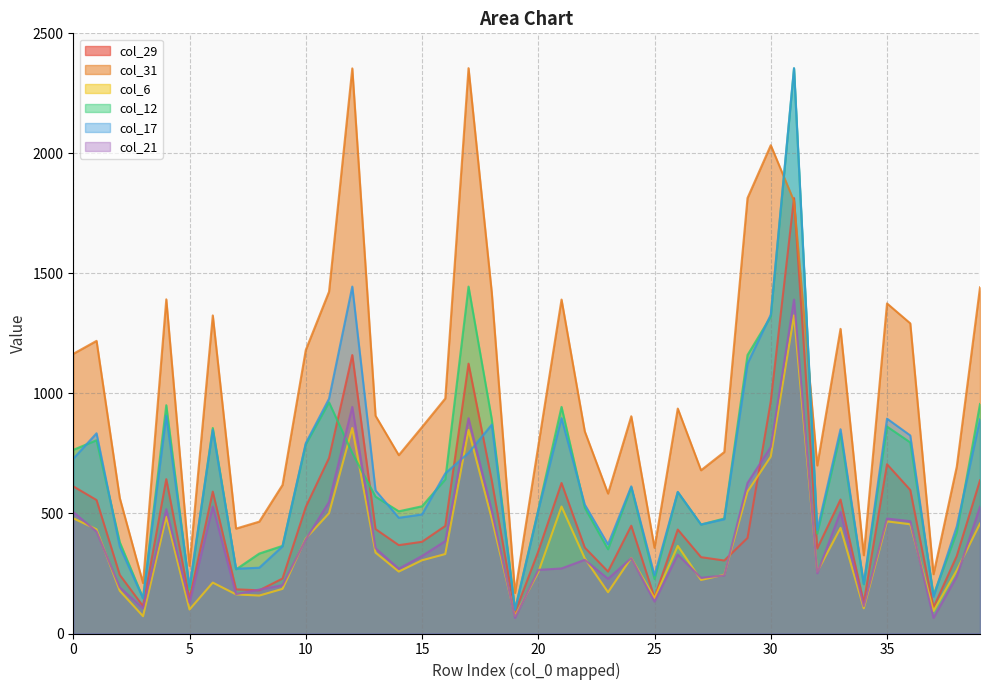

At which category does col_31 reach its first local peak?

1